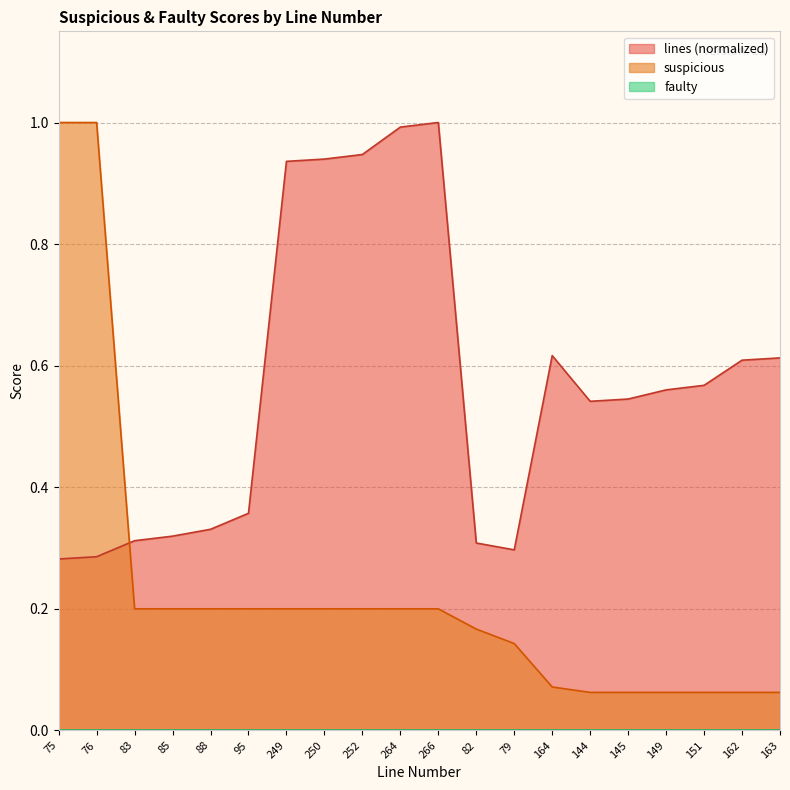

What value does the lines series have at 252?

0.9